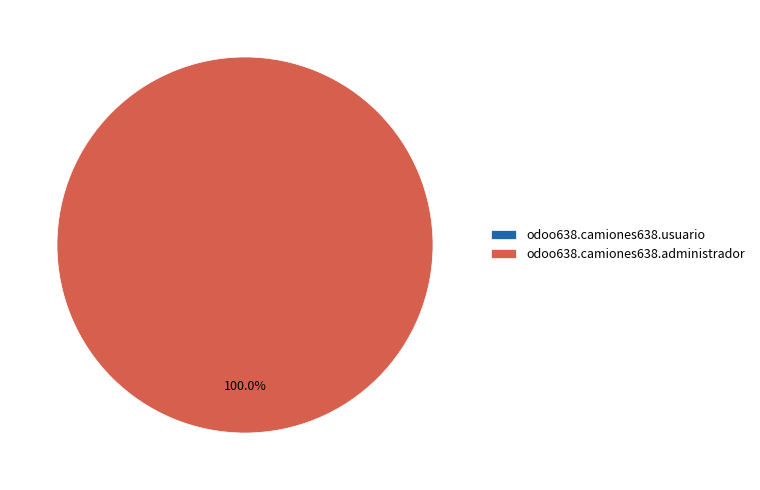

Is odoo638.camiones638.administrador the majority of the pie?

Yes